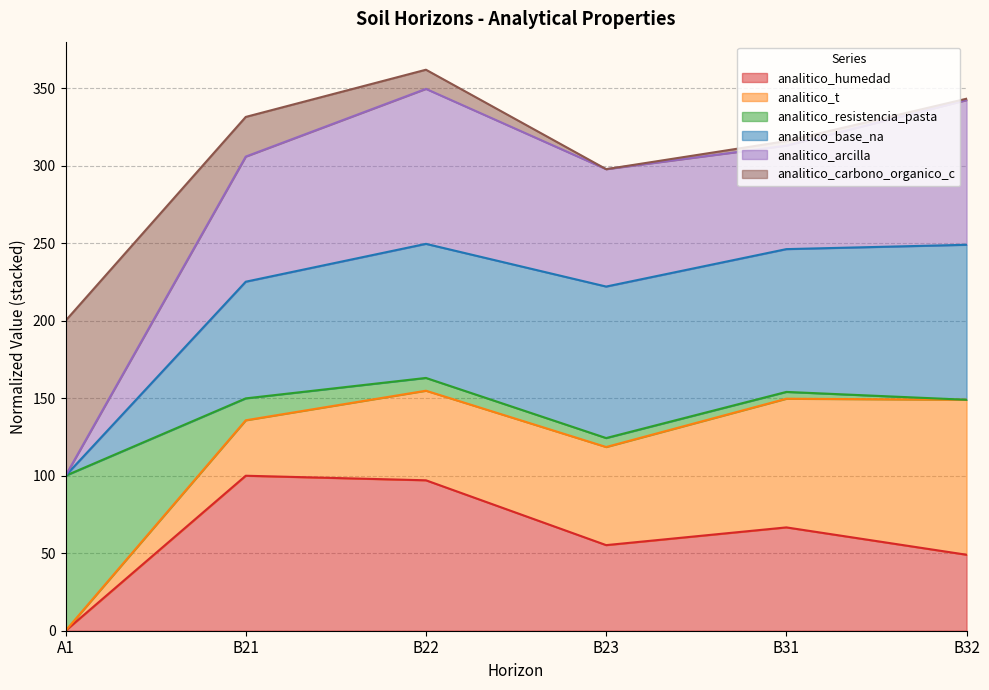

What is the maximum value for analitico_humedad?

100.0